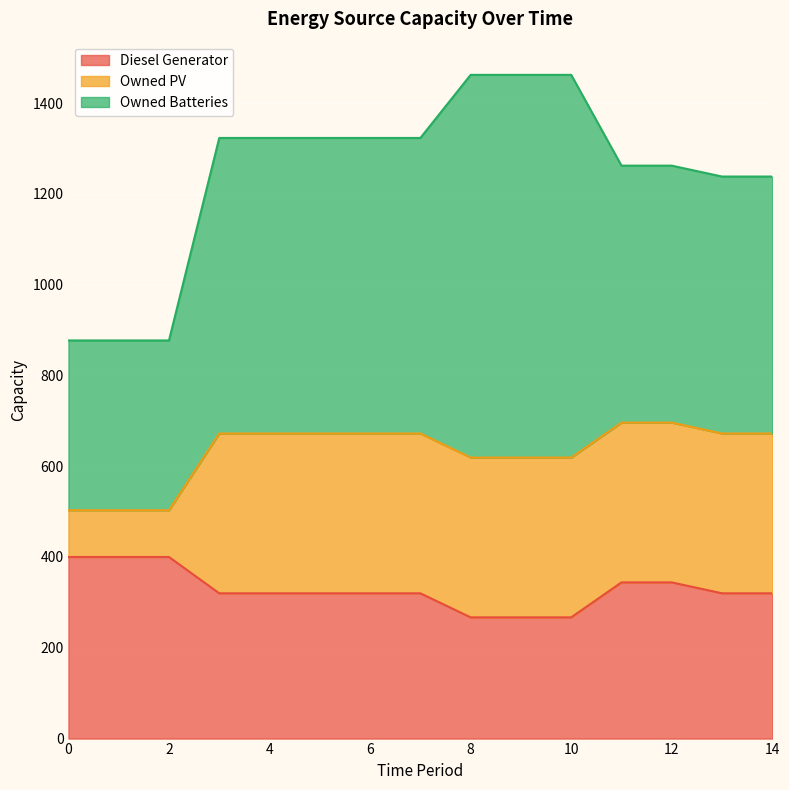

Count the number of categories in the chart.

15